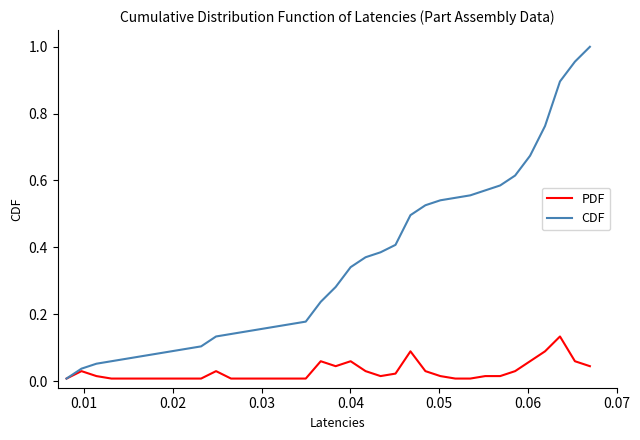

Which series has the largest range (max minus min)?

CDF